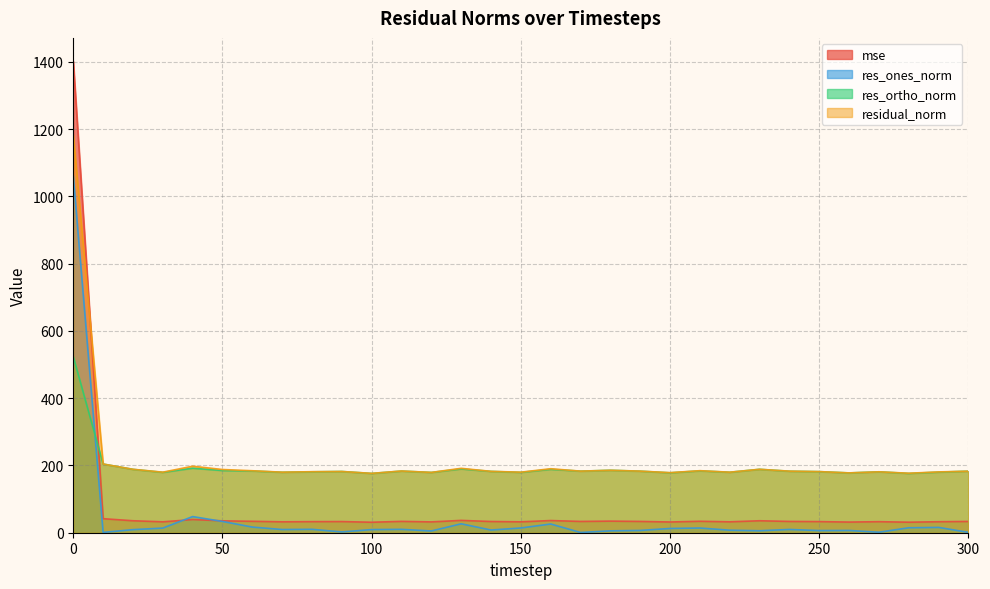

Between which two adjacent categories do residual_norm and mse first intersect?

0 and 10